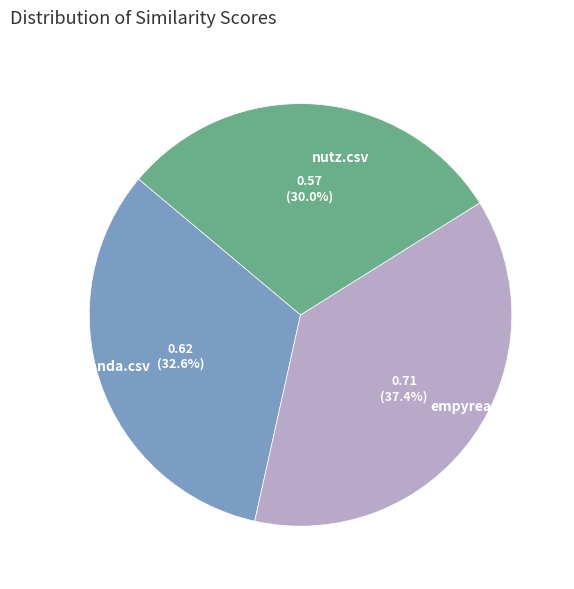

Does amanda.csv account for over 50% of the chart?

No